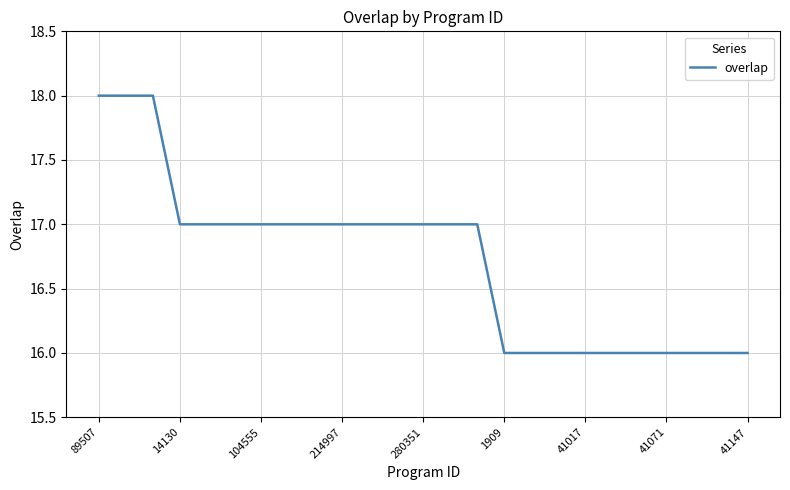

What is the minimum value shown in the chart?

16